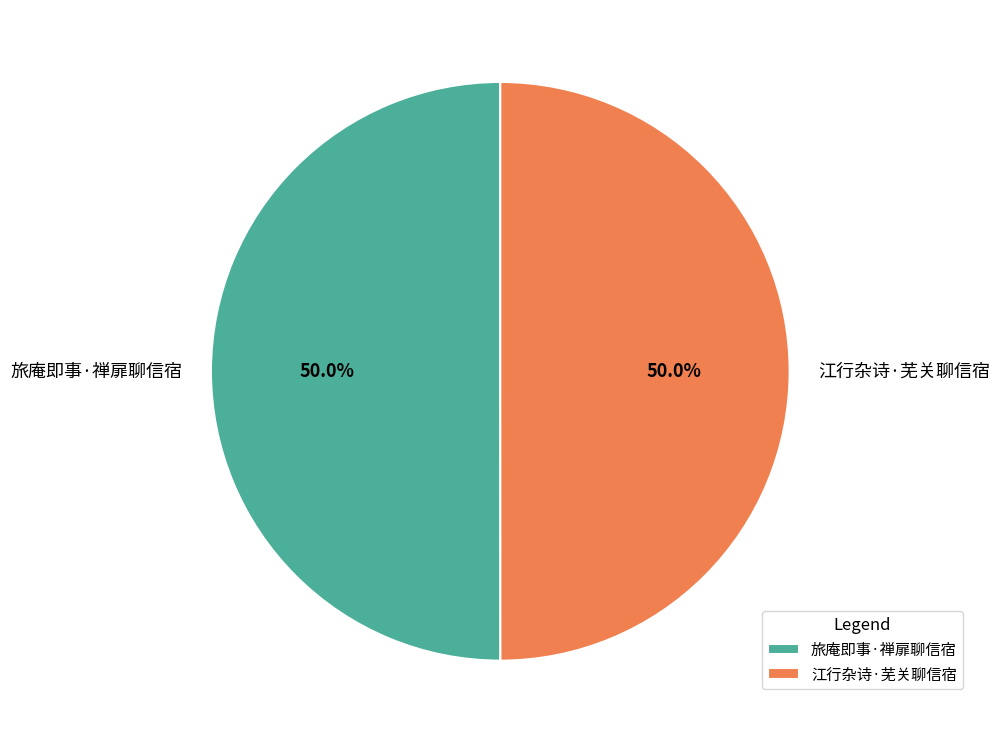

Approximately how many times larger is the value at 旅庵即事·禅扉聊信宿 compared to 江行杂诗·芜关聊信宿?

1.0